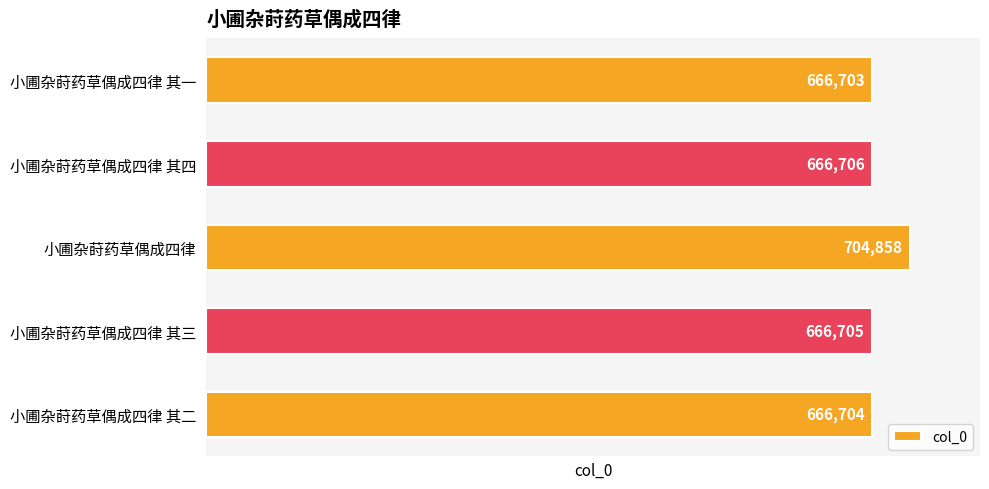

What is the sum of the values at 小圃杂莳药草偶成四律 其一 and 小圃杂莳药草偶成四律 其二?

1333407